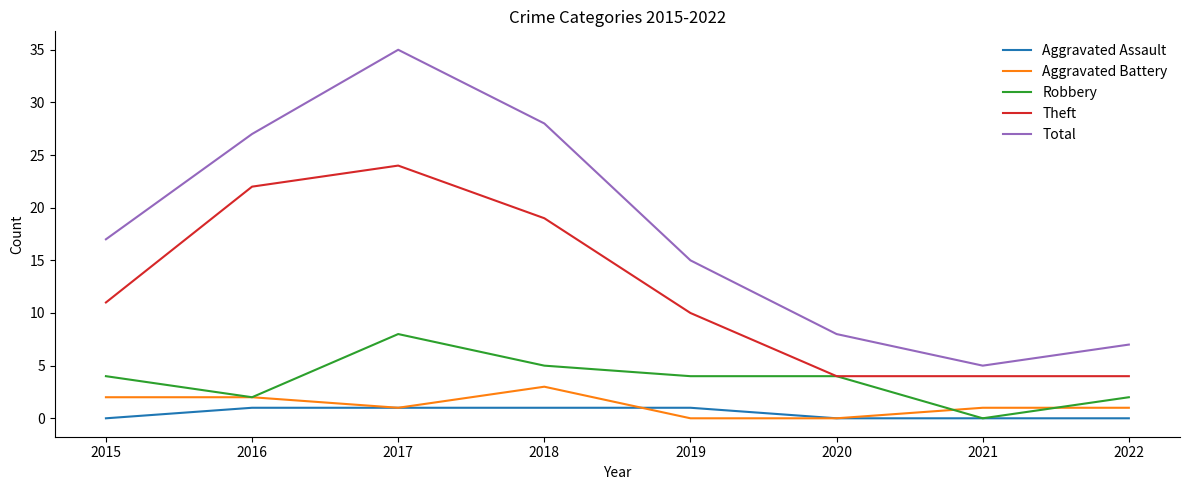

Which series has the widest spread of values?

Total